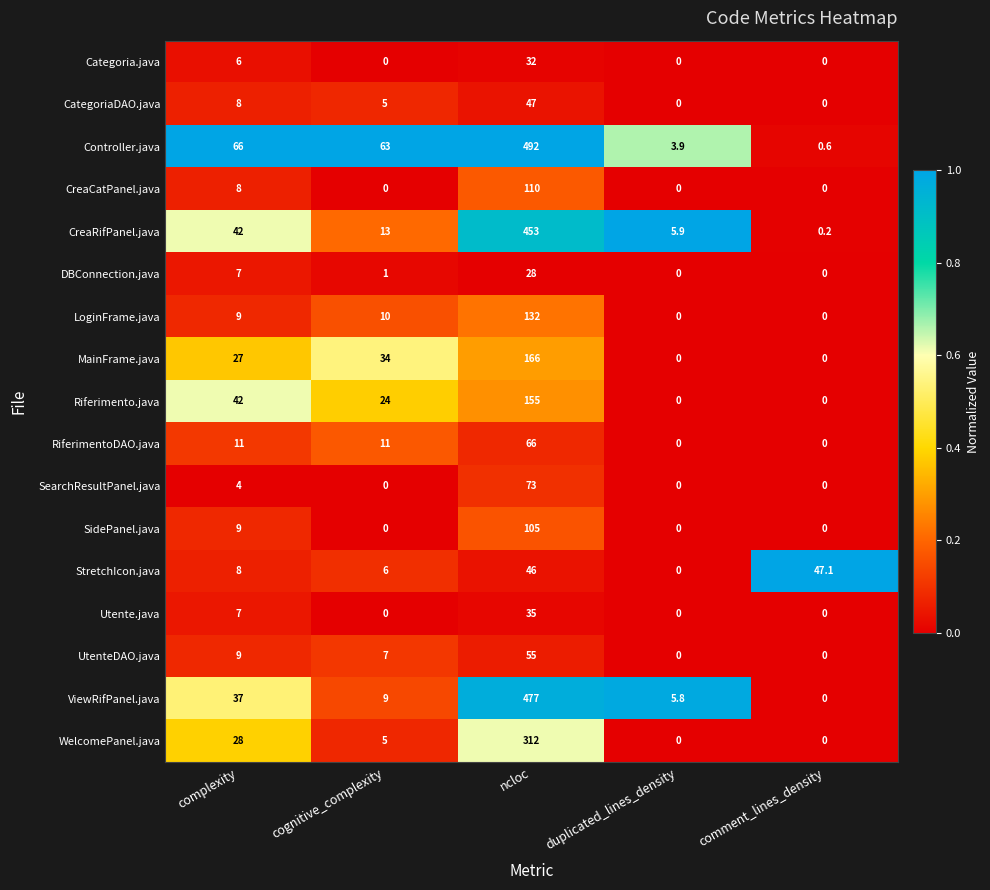

At which category is the sum across all series the highest?

ncloc